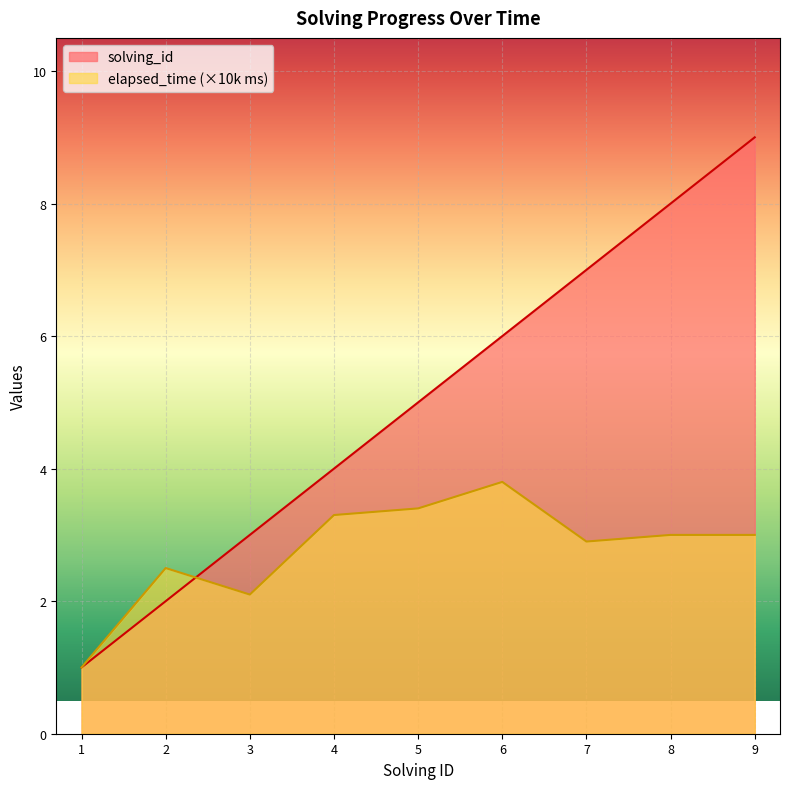

After their last crossing, which series has the higher values: solving_id or elapsed_time?

solving_id